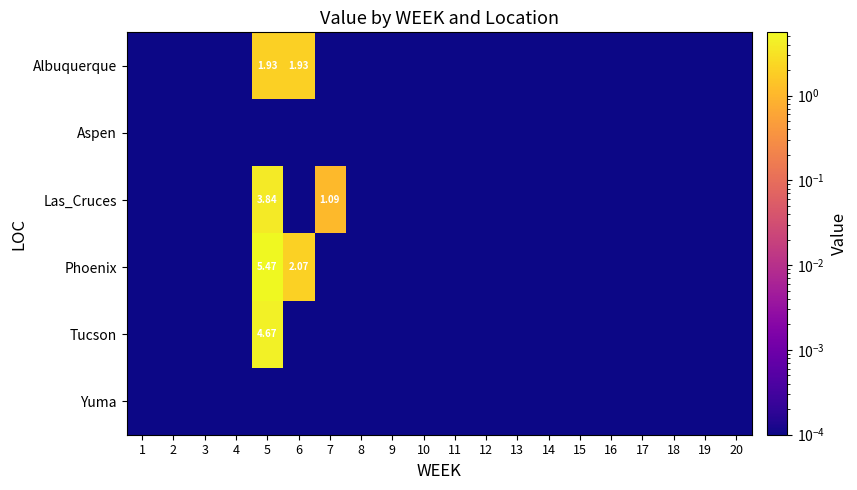

The value of Phoenix at 1 is 0.0. True or false?

True